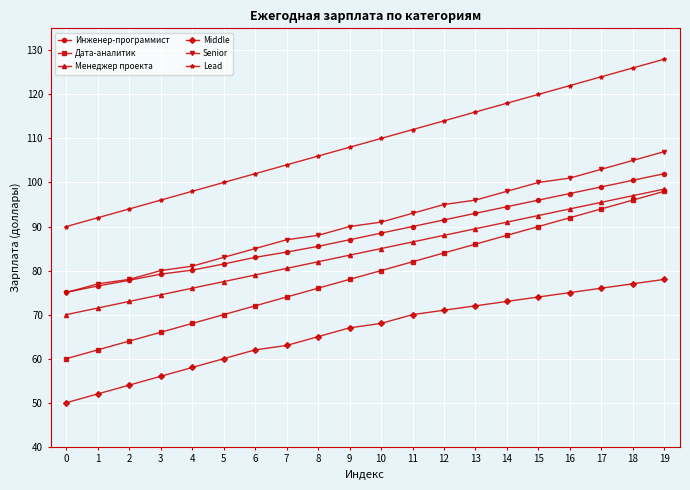

What is the approximate value of Инженер-программист at 13?

93.0